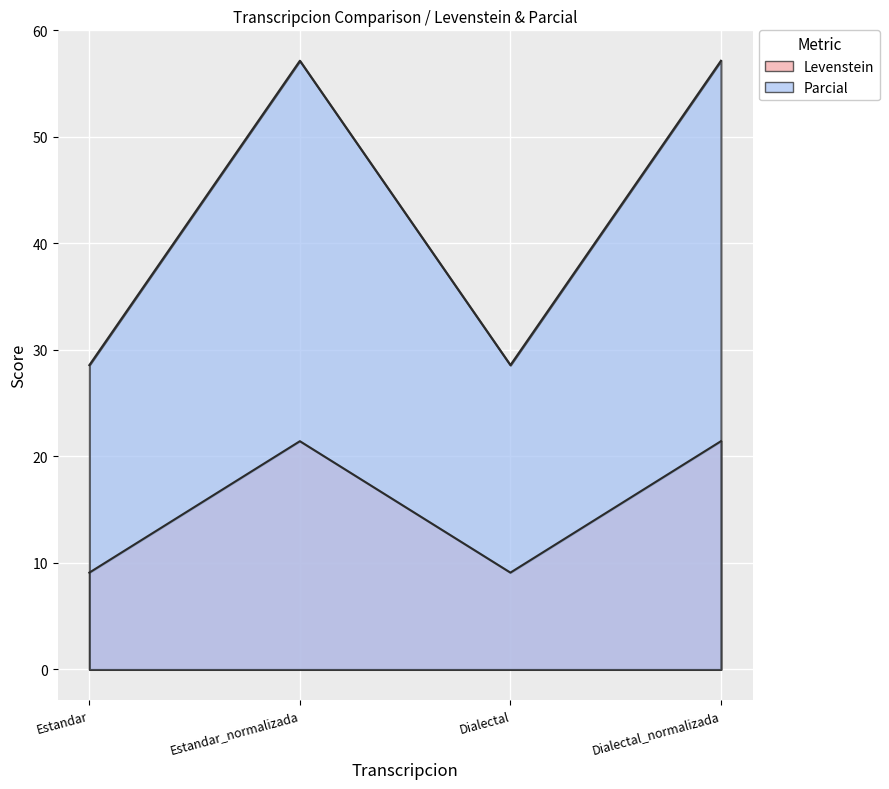

True or false: Levenstein and Parcial cross at least once.

False